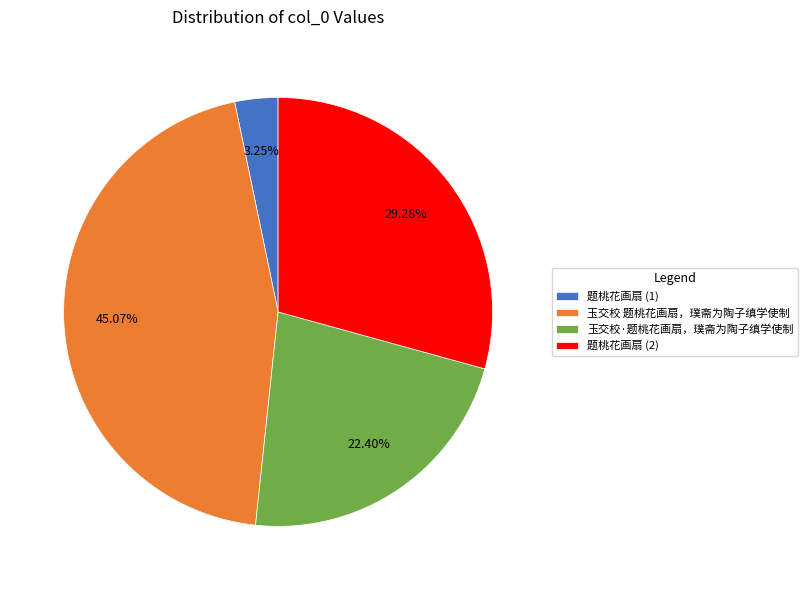

Is there any slice that represents more than half of the pie?

No